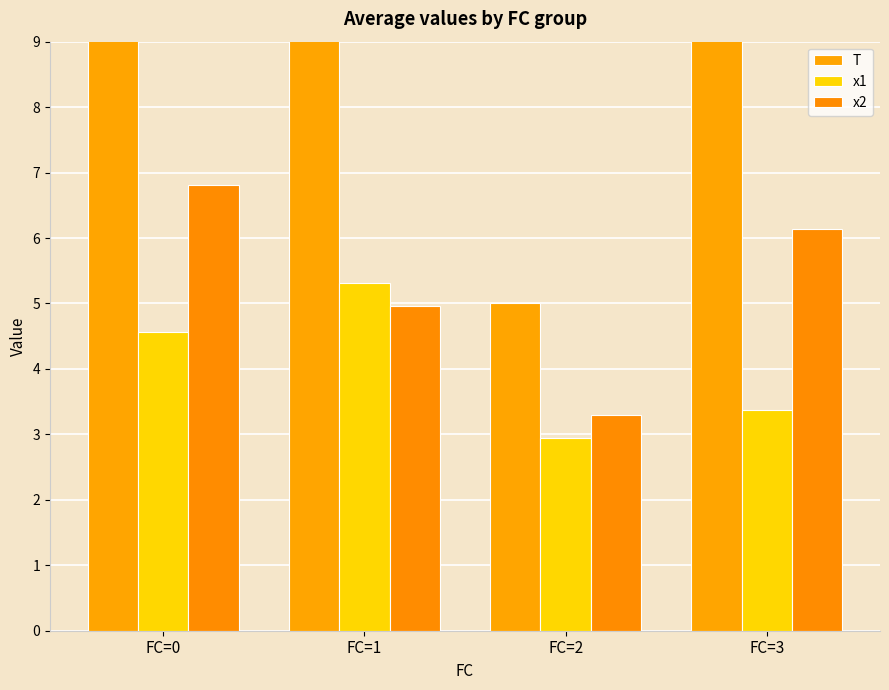

Rank the series by their maximum value, from highest to lowest.

T, x2, x1